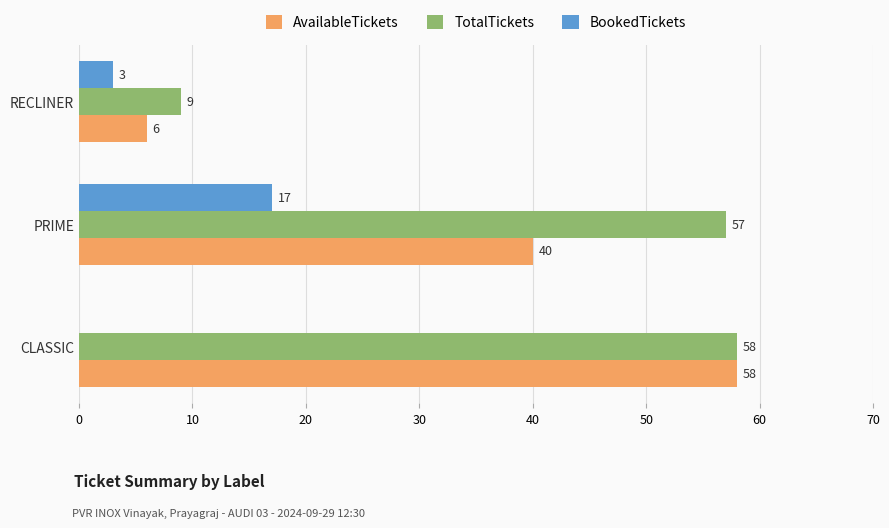

What is the average value of the AvailableTickets series?

35